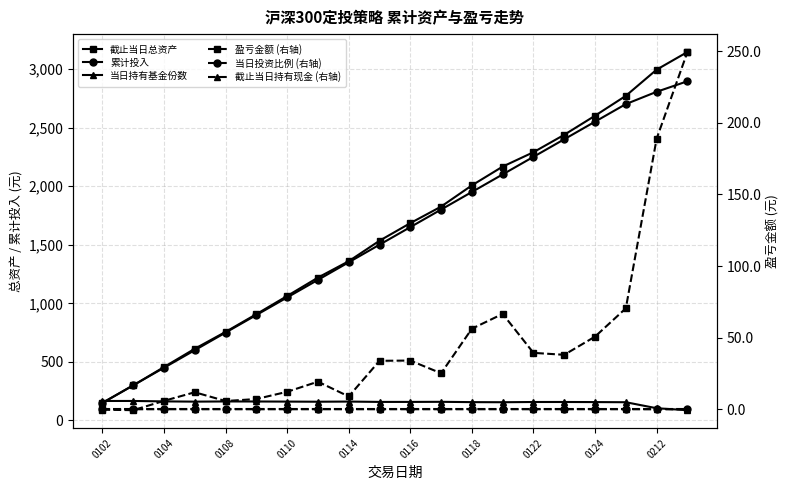

True or false: 截止当日持有现金 (右轴) has more than 0 interior local peaks.

False